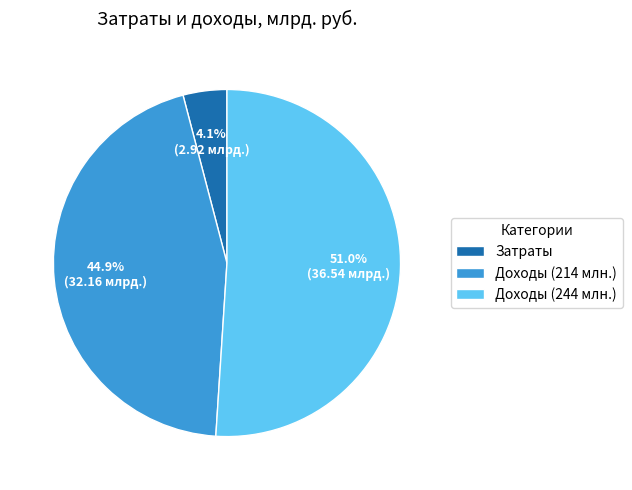

Is there any slice that represents more than half of the pie?

Yes